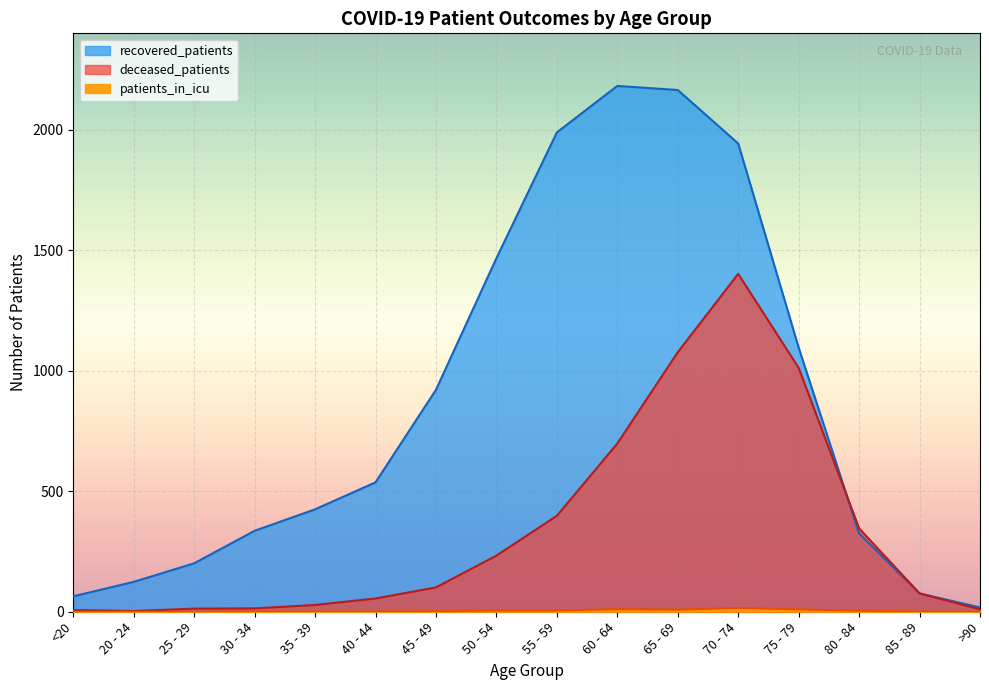

The recovered_patients series shows 834 at 40 - 44. True or false?

False